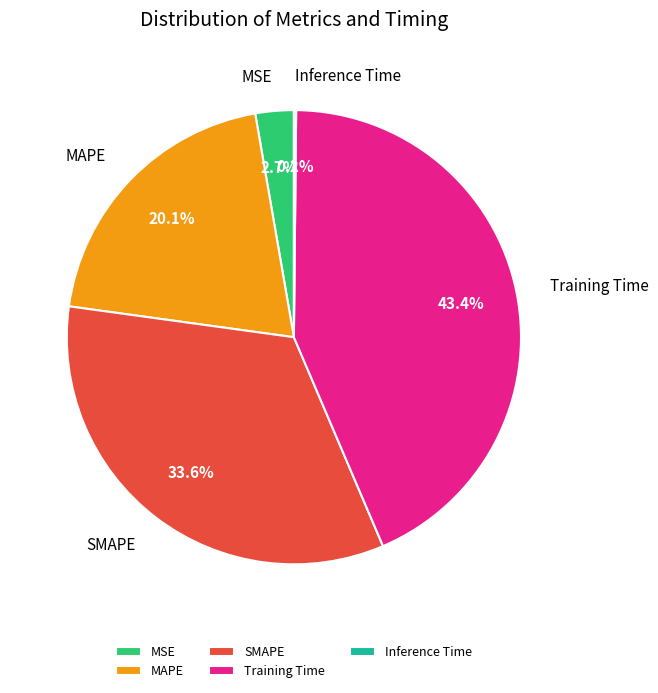

To the nearest percent, what is the difference between the largest and smallest slice percentages?

43%